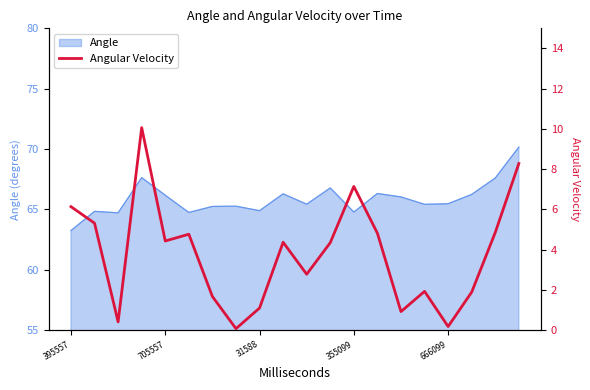

Is it true that Angle equals 63.2 at 395557?

True